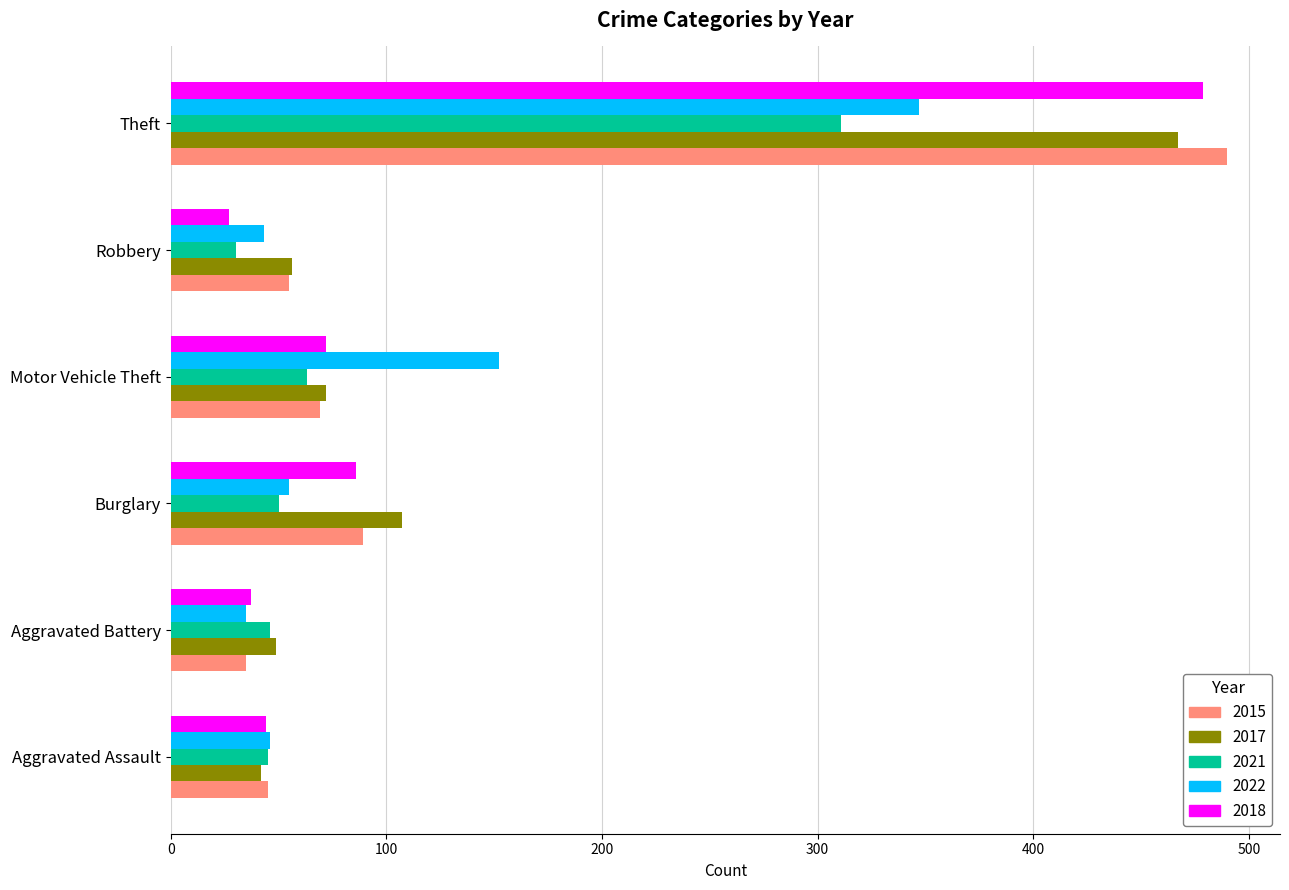

Which series changed the most between Aggravated Assault and Theft?

2015